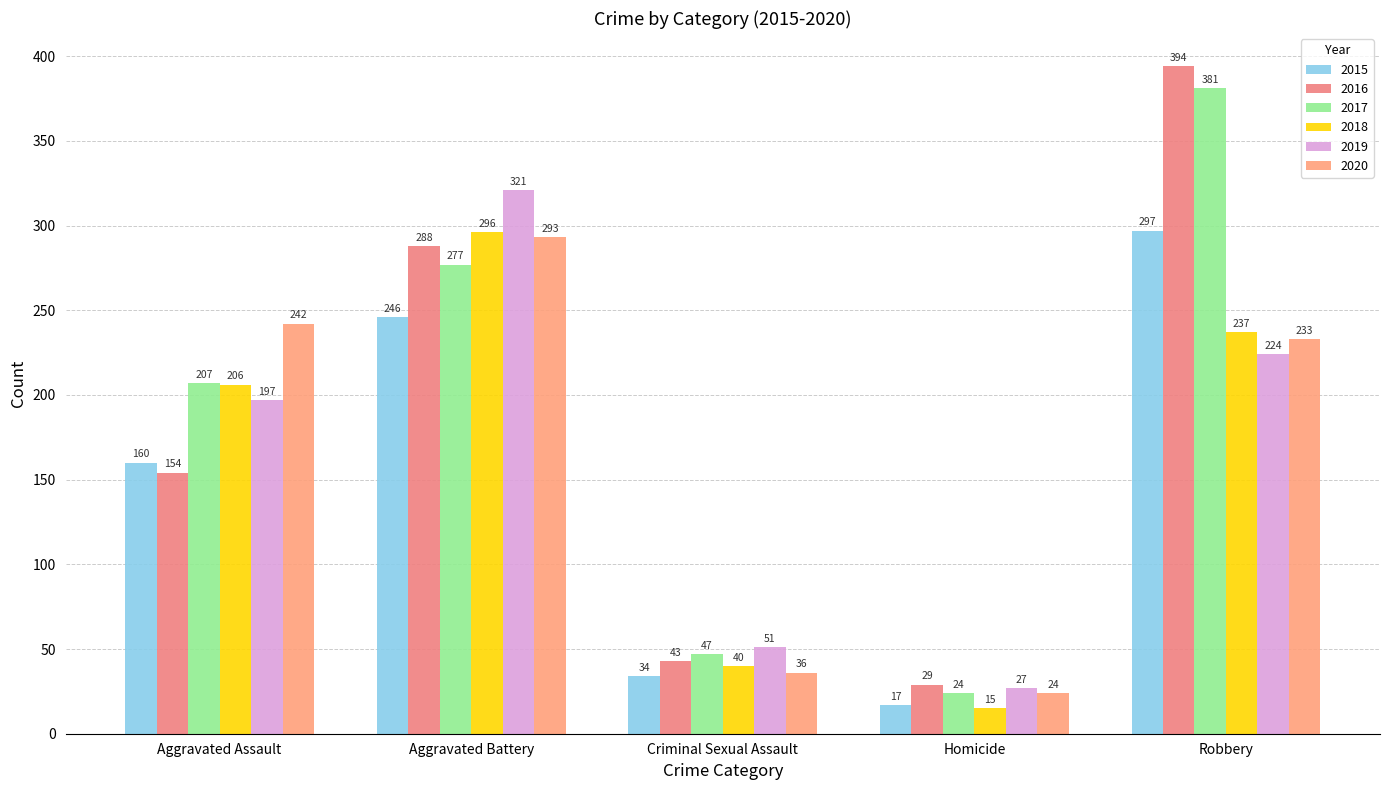

What is the highest value of the 2020 series?

293